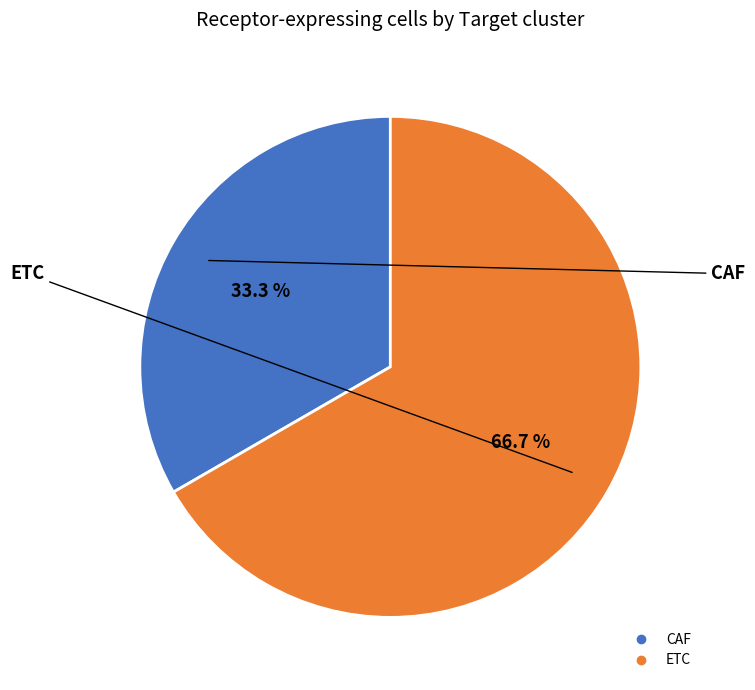

How many segments does this pie chart have?

2